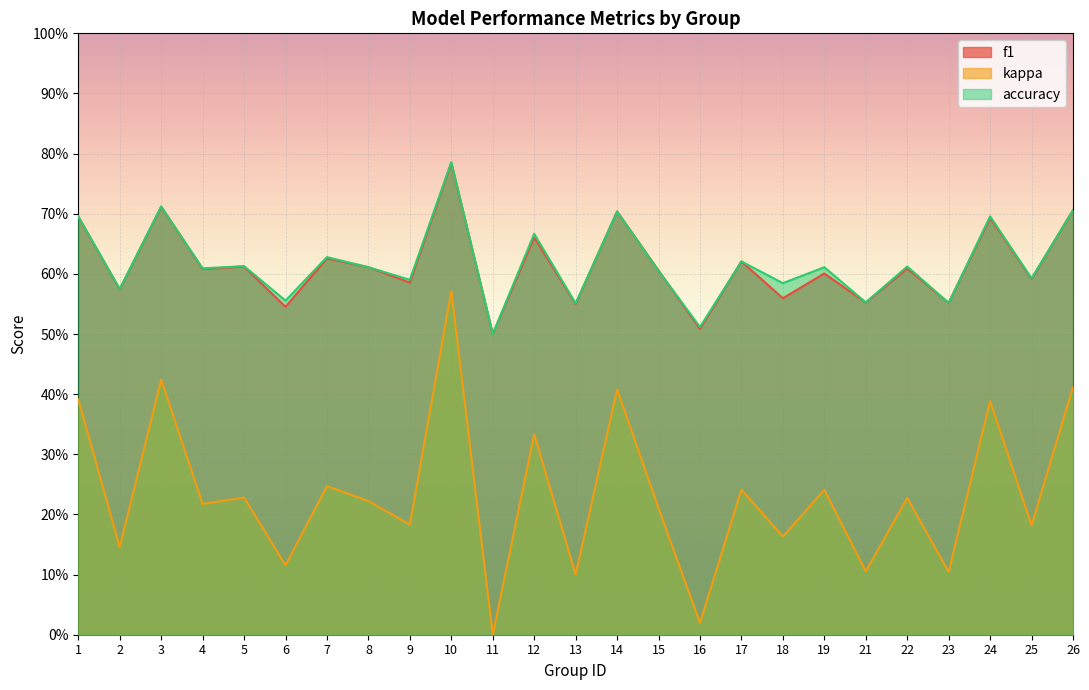

Is the value of f1 at 13 greater than the value of accuracy at 4?

No